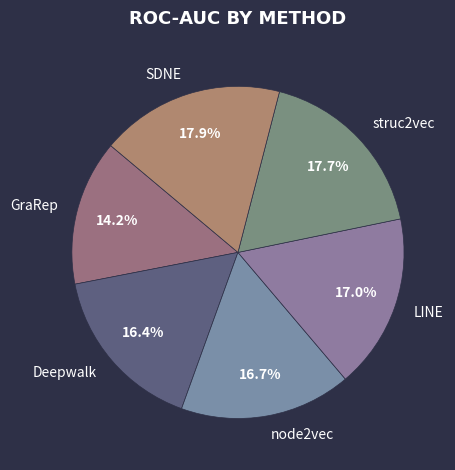

Does any single category account for the majority?

No